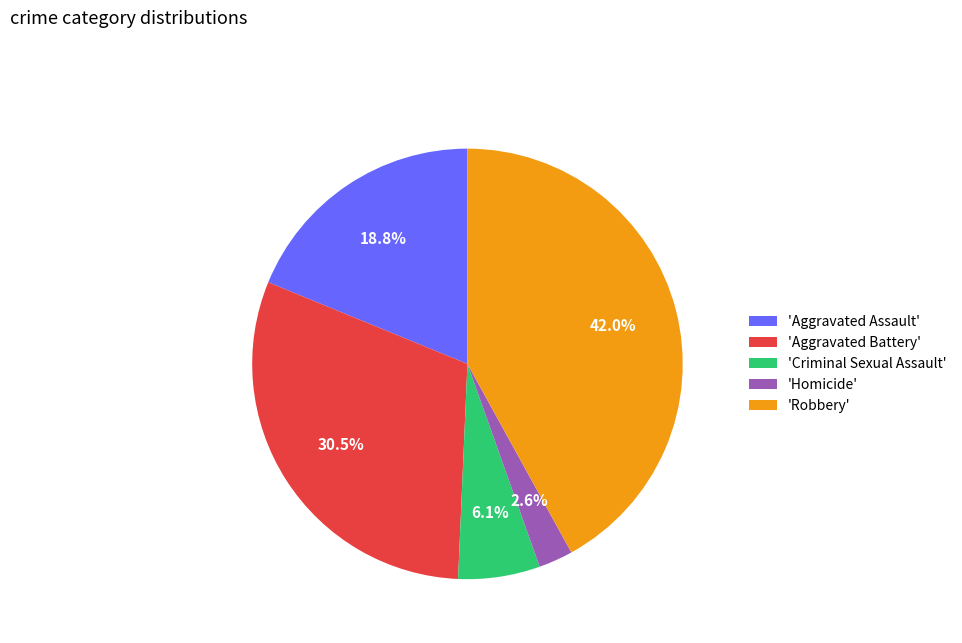

Which has a higher value, 'Aggravated Battery' or 'Aggravated Assault'?

'Aggravated Battery'